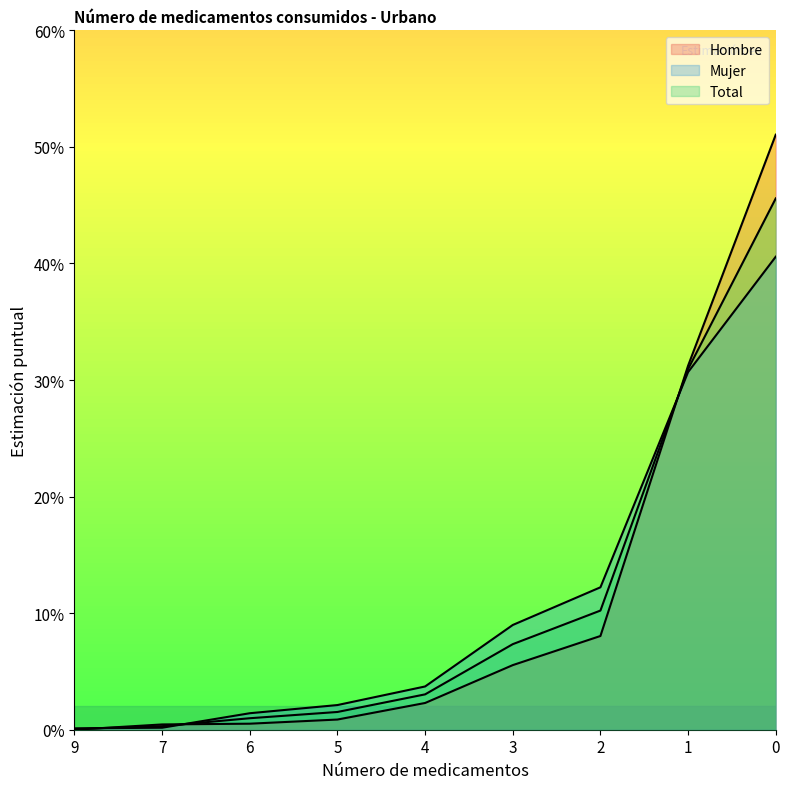

Where do Total and Hombre first cross each other?

9 and 7